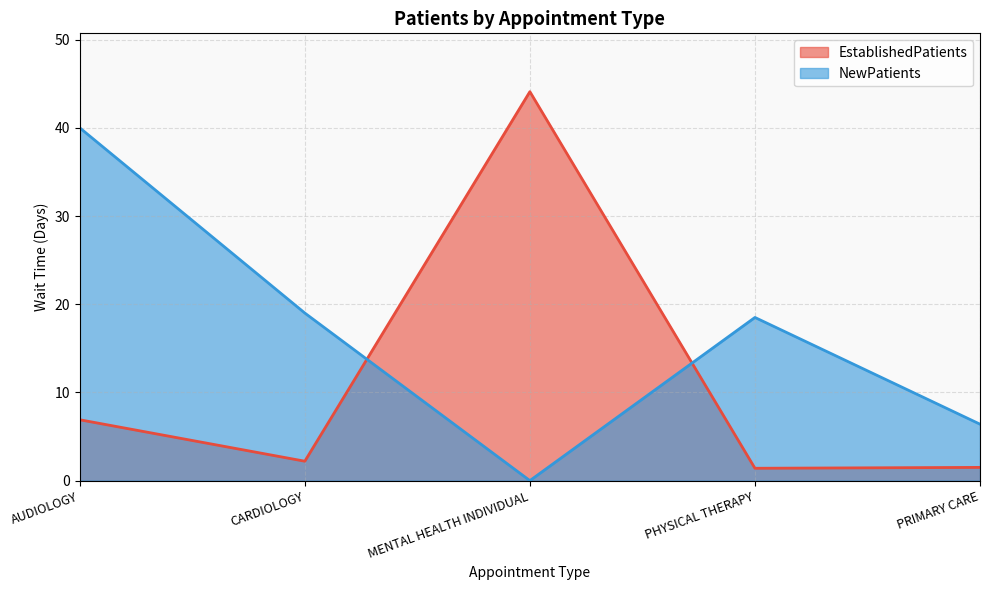

Count the number of data series in this chart.

2